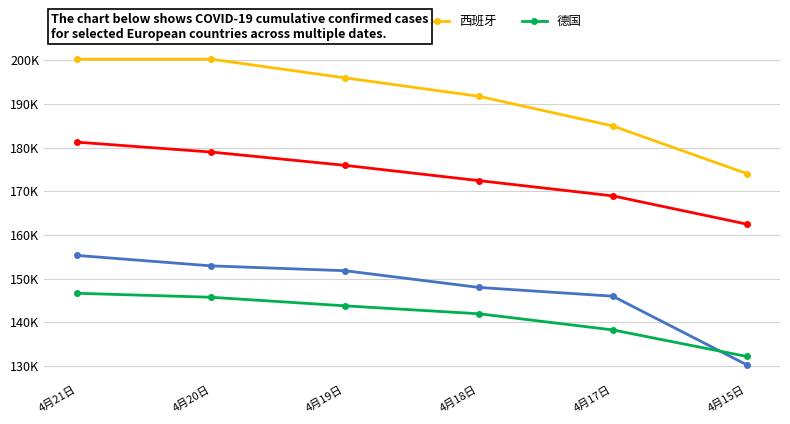

Between 4月19日 and 4月20日, which is larger?

4月20日